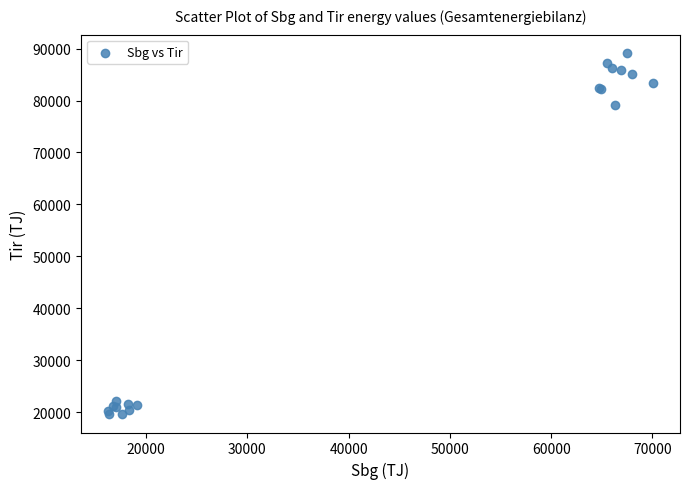

What Y value in the scatter plot is closest to 54399?

79221.1